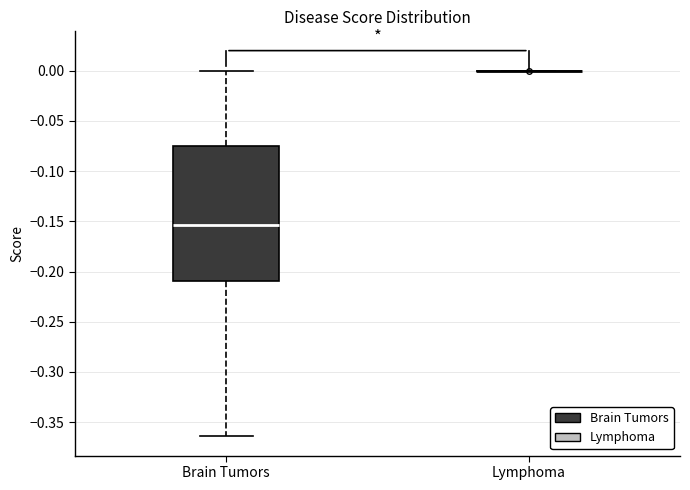

Comparing the boxes themselves (not the whiskers), which one is the tallest?

Brain Tumors